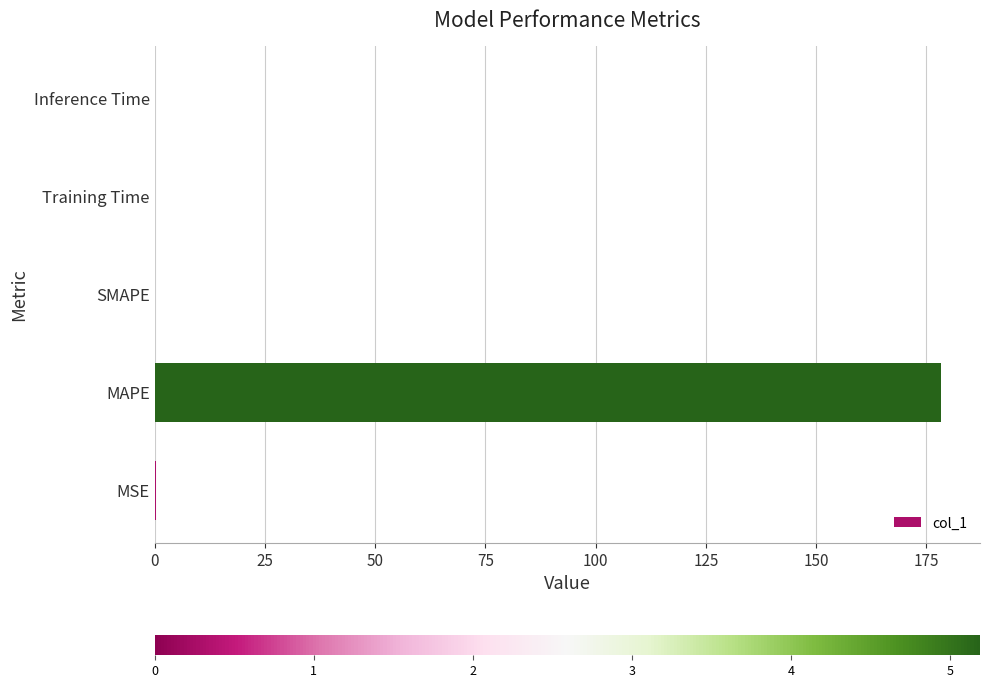

What is the greatest value displayed?

178.2